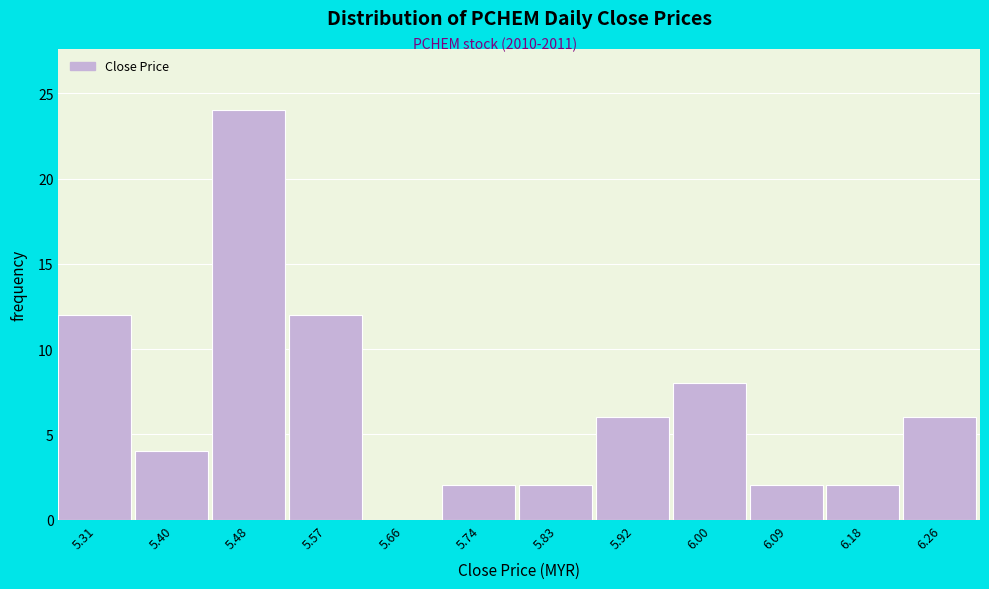

Reading right to left, extract all data points from this chart.

6.26=6	6.18=2	6.09=2	6.00=8	5.92=6	5.83=2	5.74=2	5.66=0	5.57=12	5.48=24	5.40=4	5.31=12